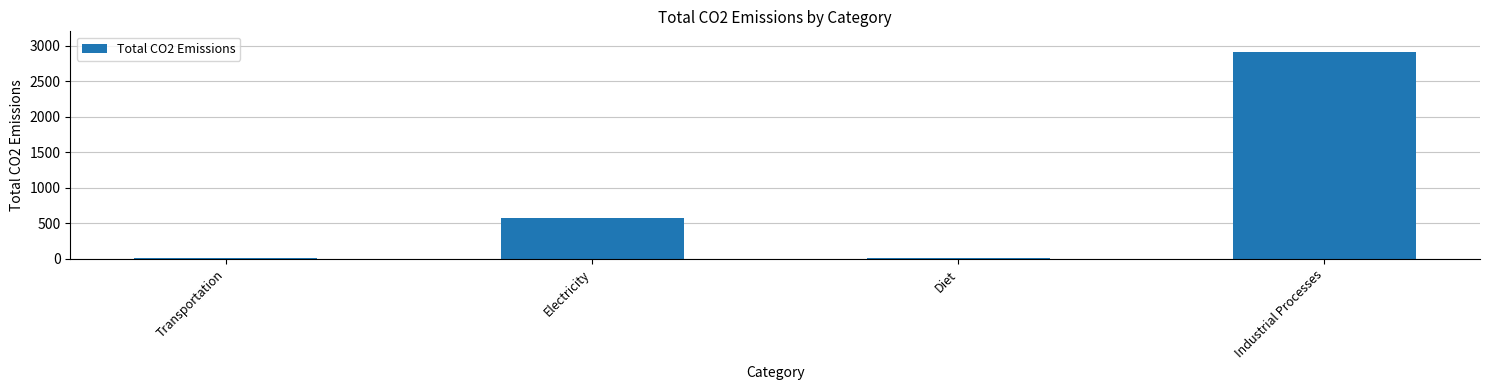

The value at Industrial Processes is 4213.8. True or false?

False